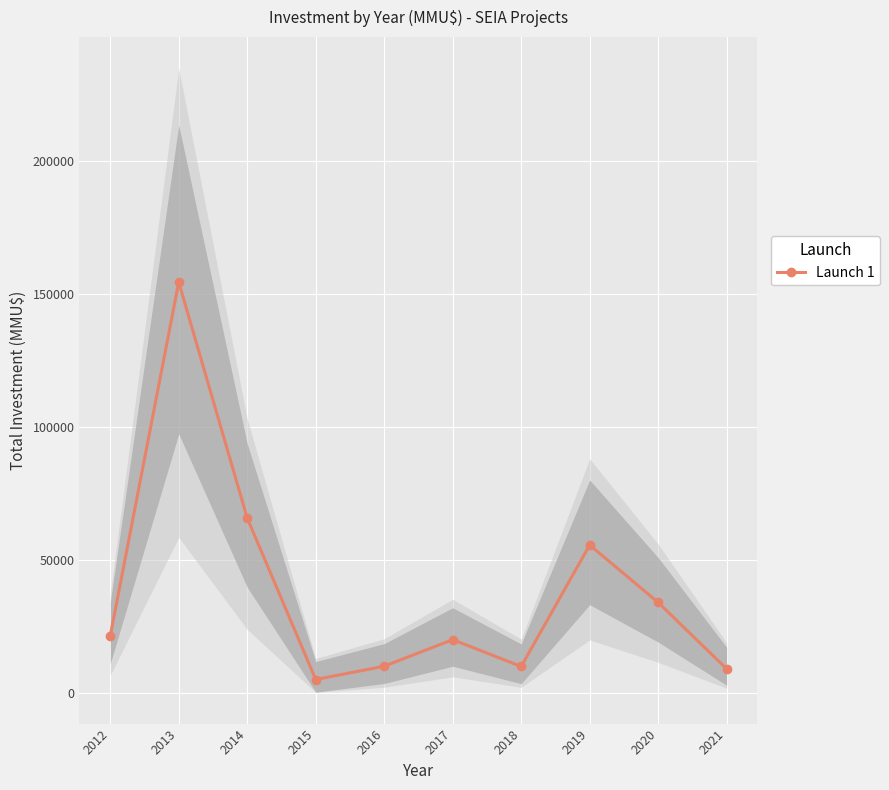

The chart shows a value of 6656 at 2016. True or false?

False